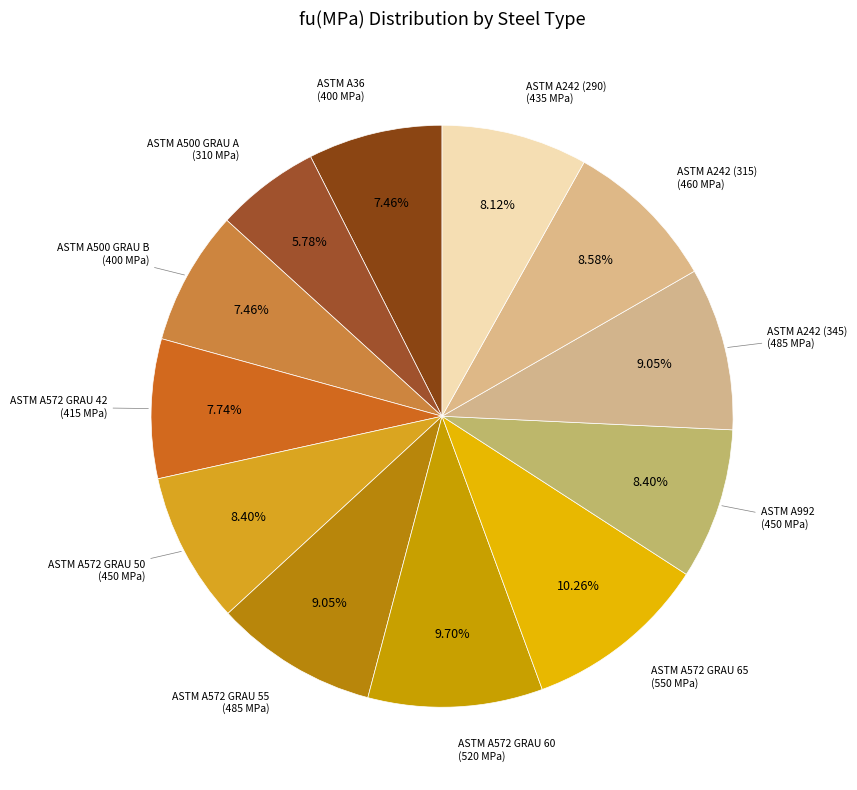

How many slices are in this pie chart?

12